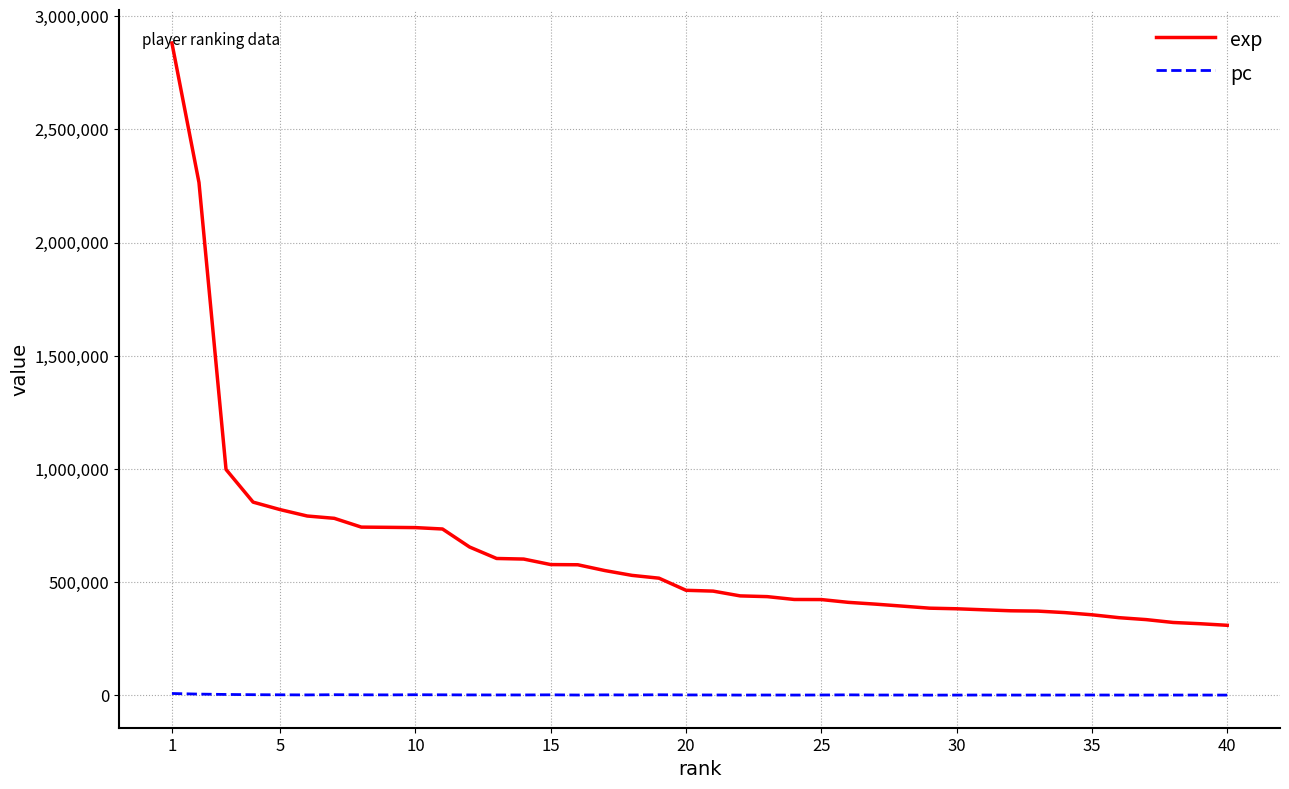

Which series has the largest total across all categories?

exp